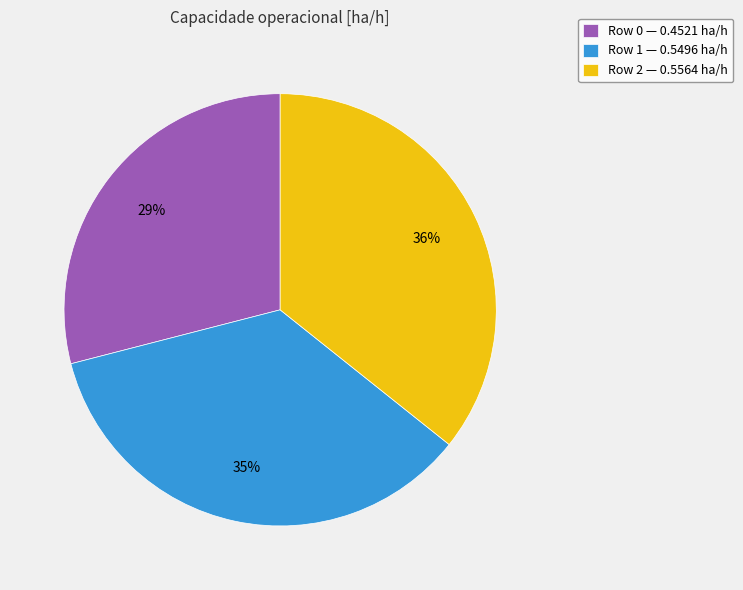

Is the sum of Row 1 — 0.5496 ha/h and Row 2 — 0.5564 ha/h greater than half?

Yes